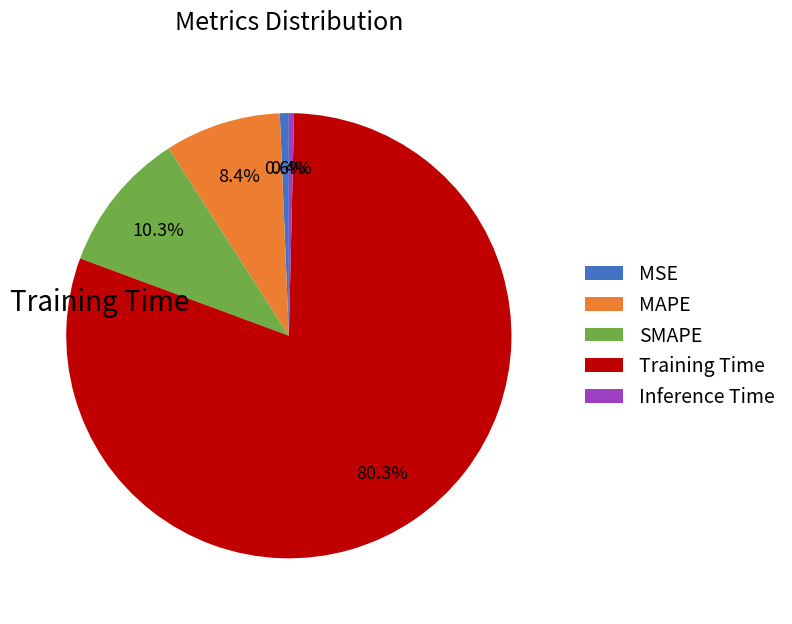

How many slices are in this pie chart?

5